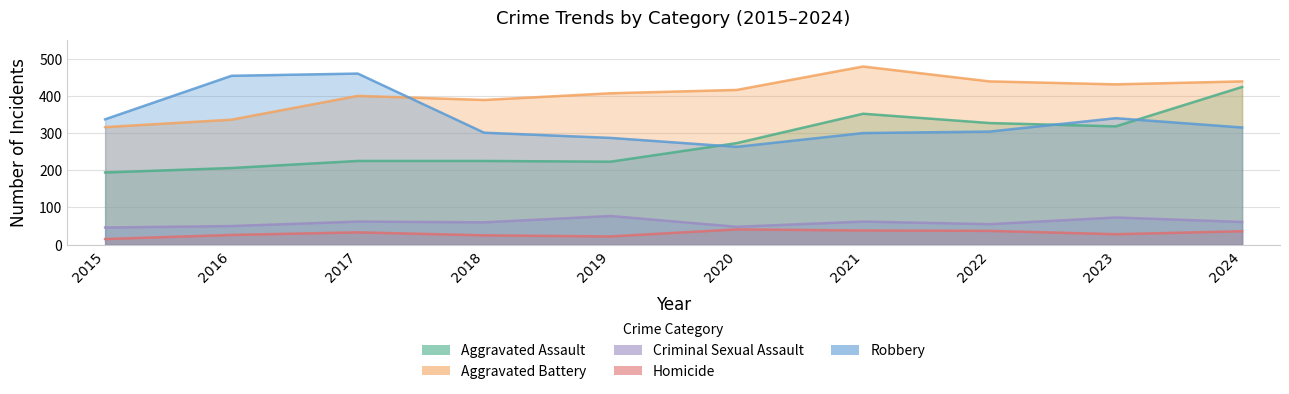

How many lines are shown in the chart?

5